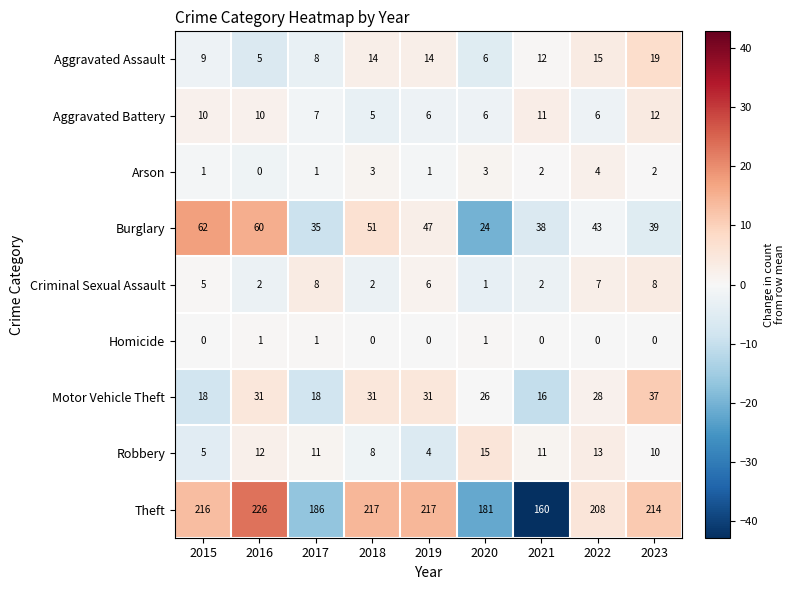

At which label does Aggravated Battery first exceed 7?

2015